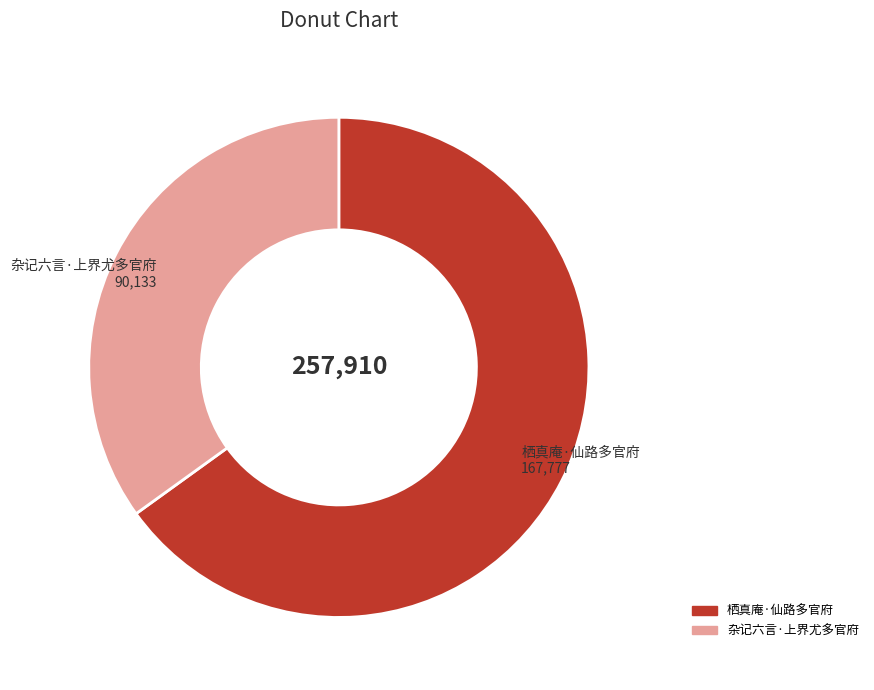

Does 栖真庵·仙路多官府 account for over 50% of the chart?

Yes